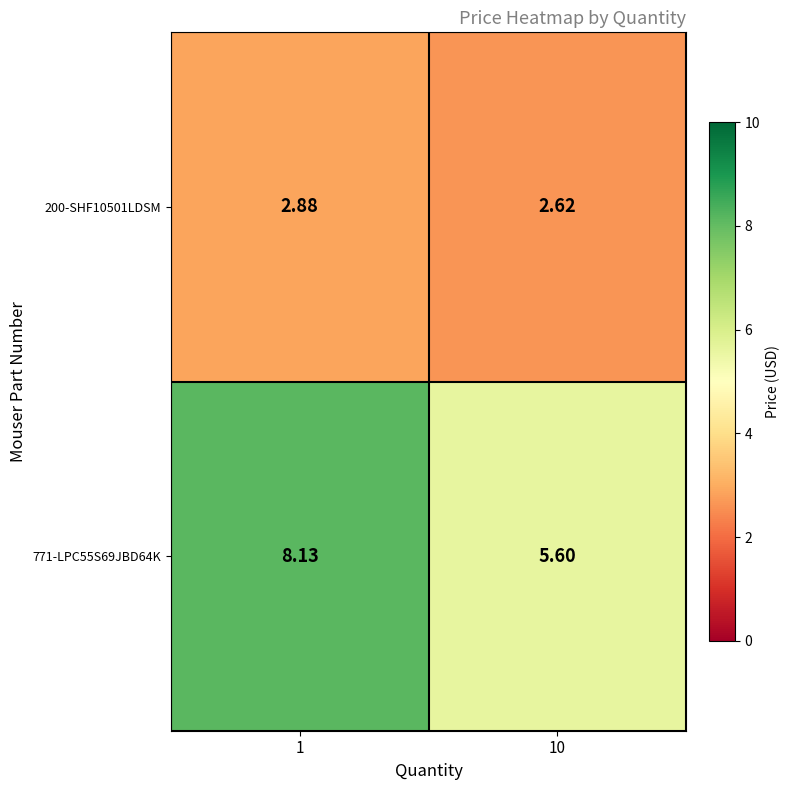

Which label corresponds to the largest value in the chart?

1